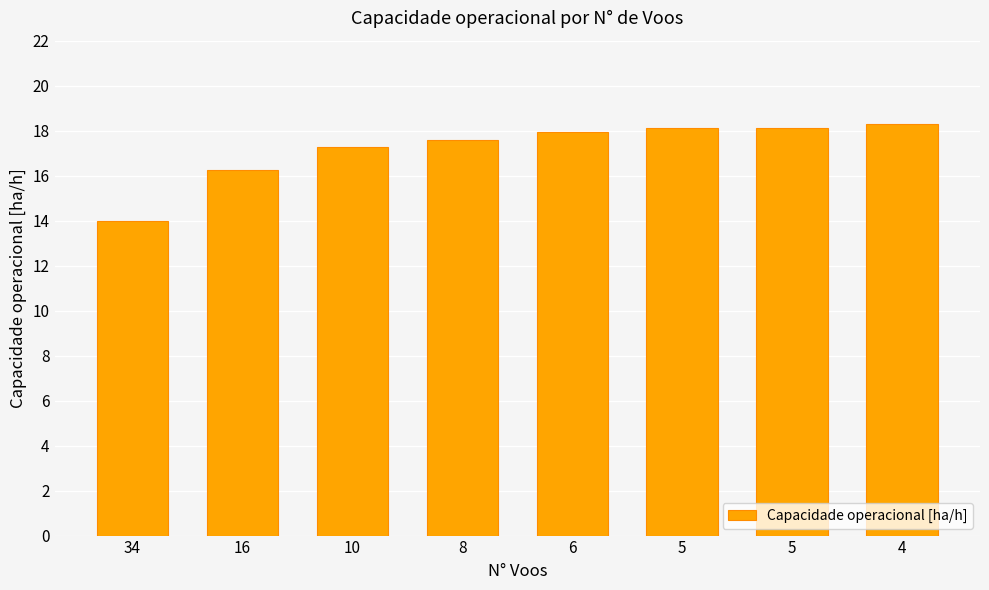

Count the number of values greater than 17.

6